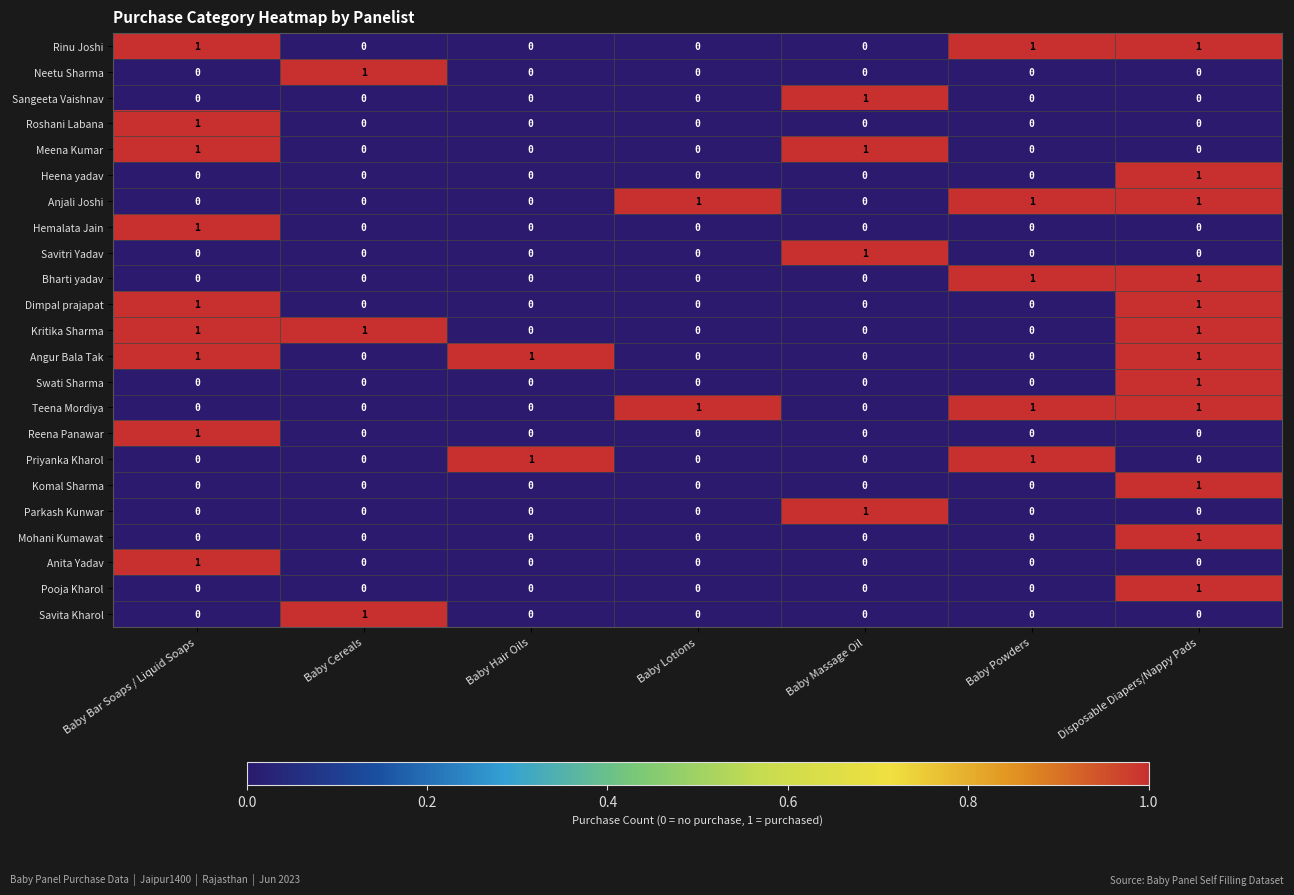

How many Angur Bala Tak values are between 0 and 1?

7